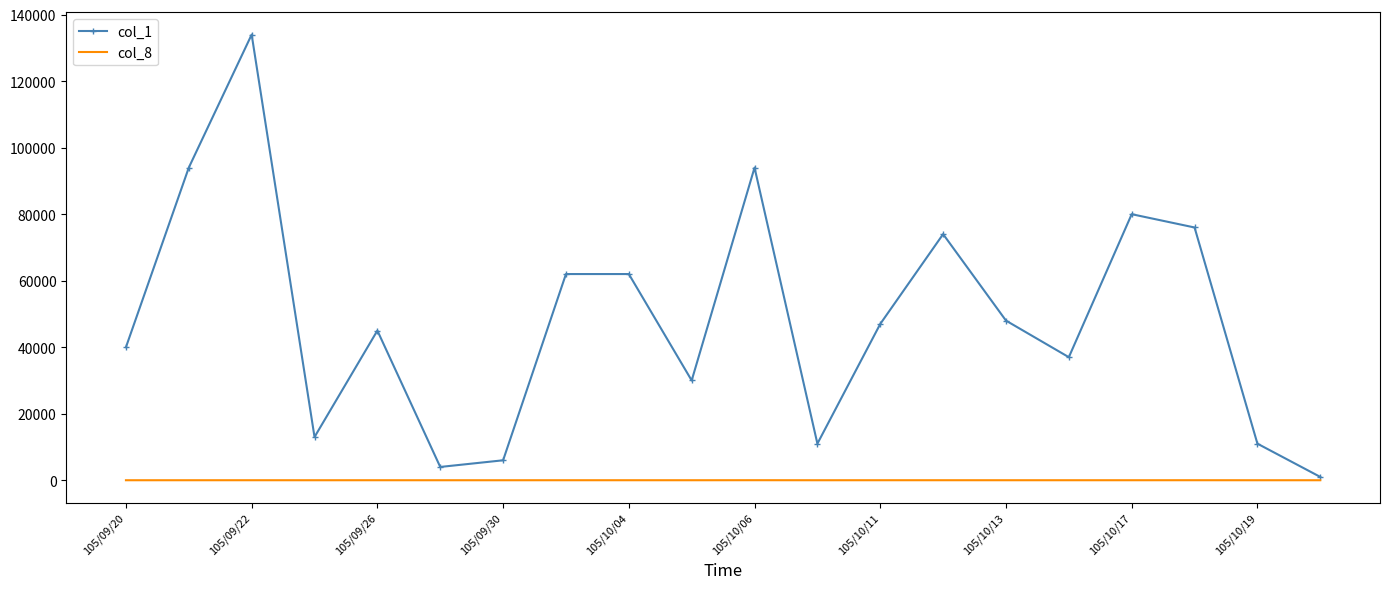

Which series has the largest range (max minus min)?

col_1